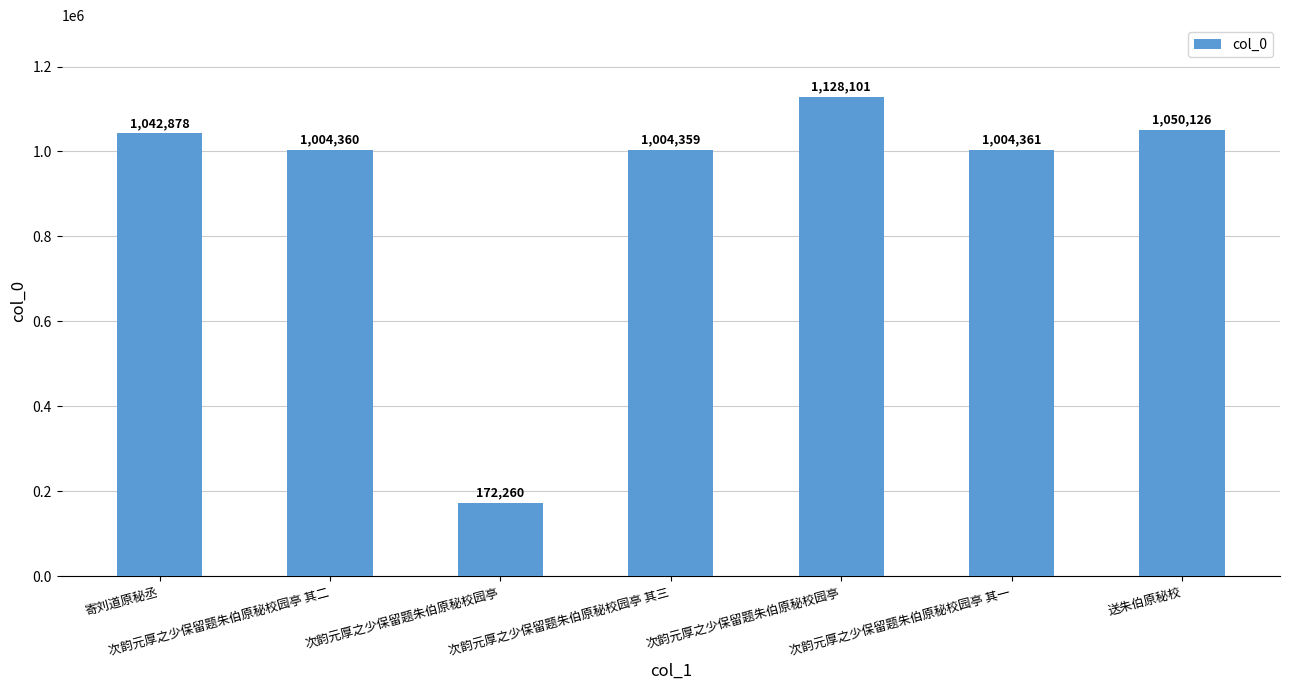

What is the minimum value shown in the chart?

172260